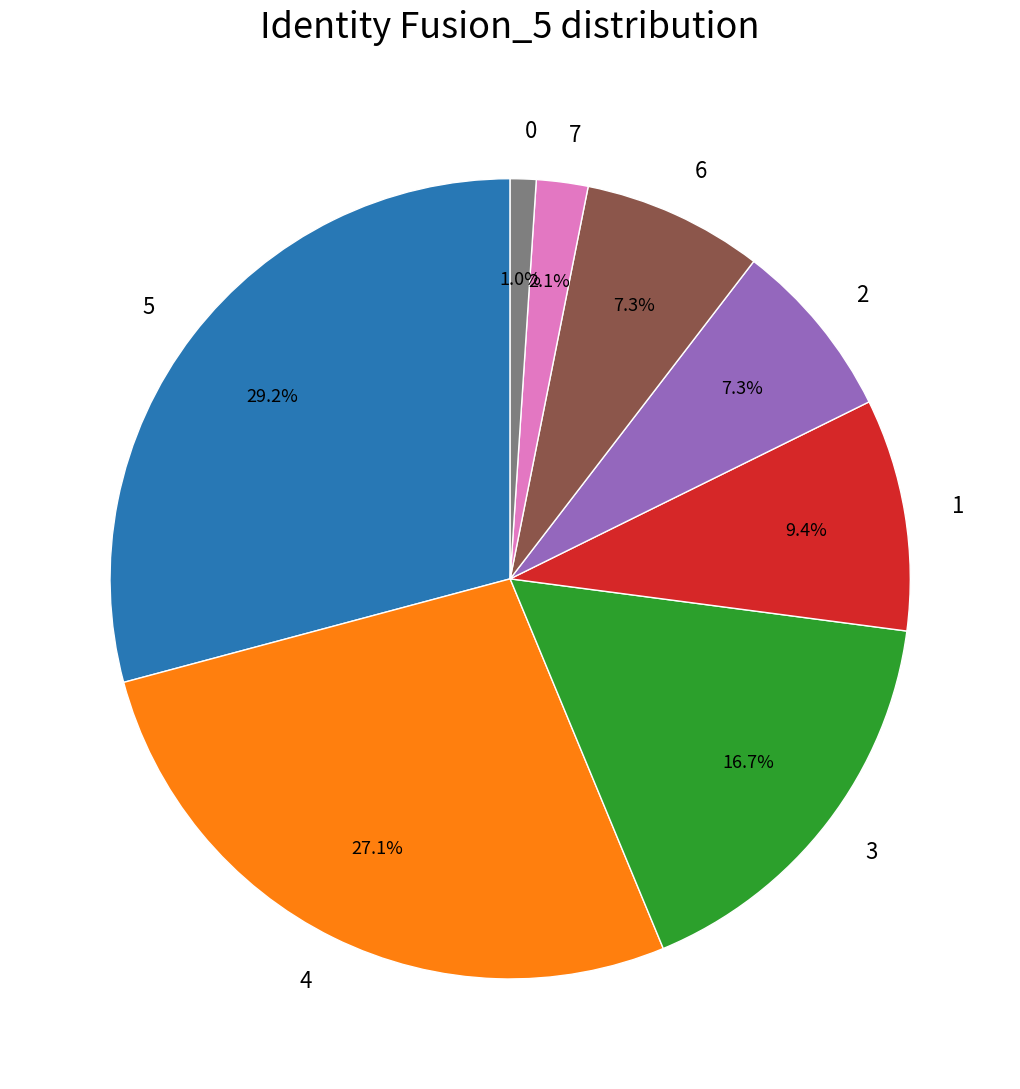

How many slices are in this pie chart?

8